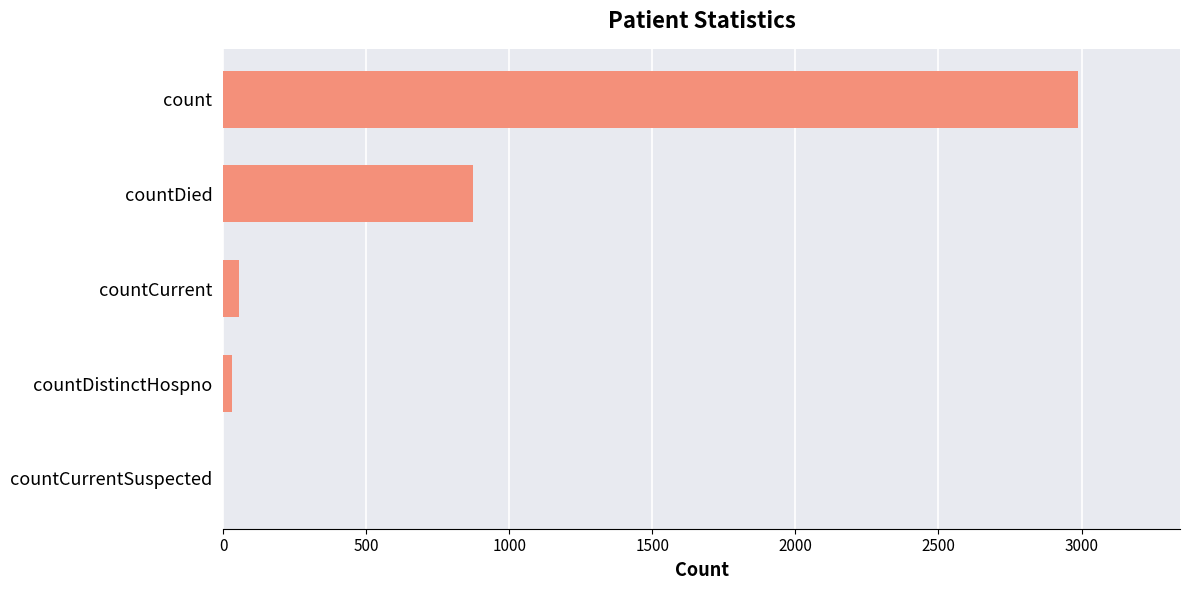

The value at countDied is 1200. True or false?

False